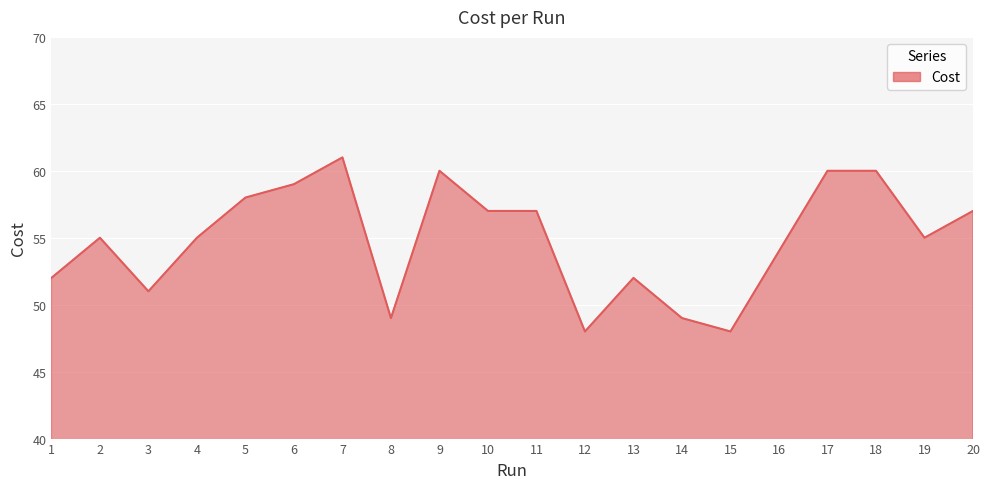

How many lines are shown in the chart?

1